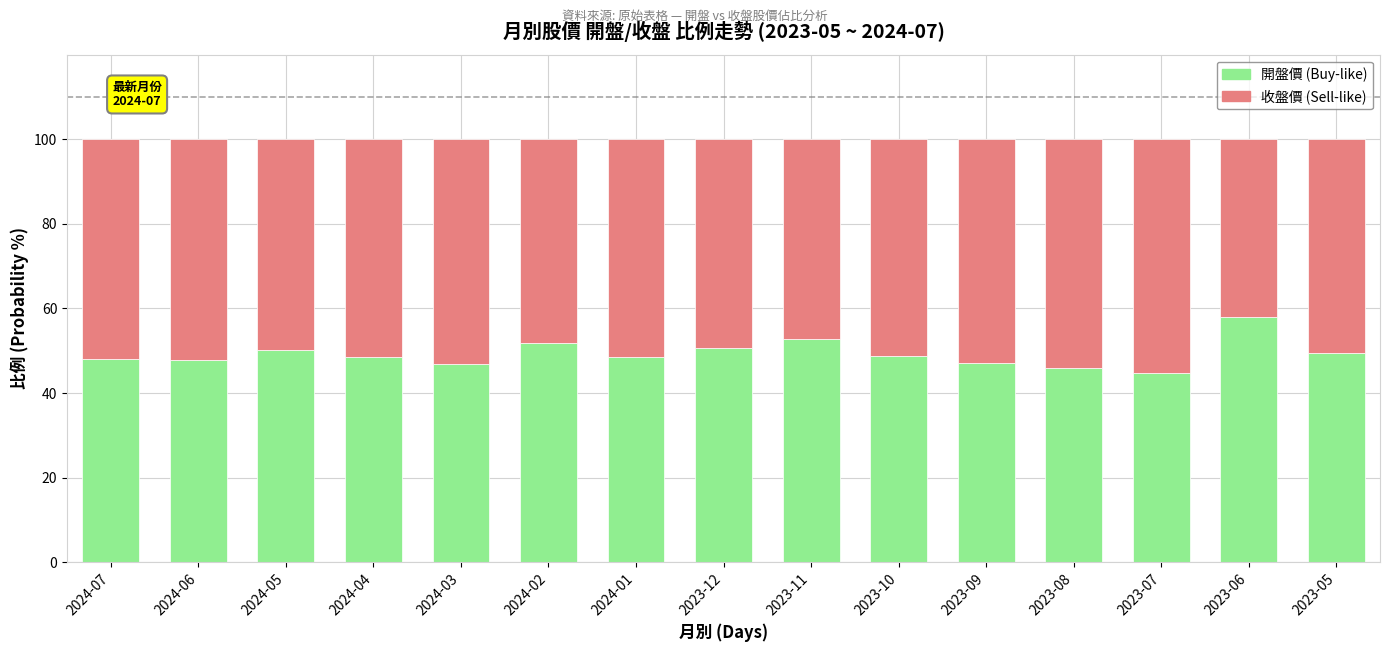

What is the total value across all series at 2024-06?

100.0